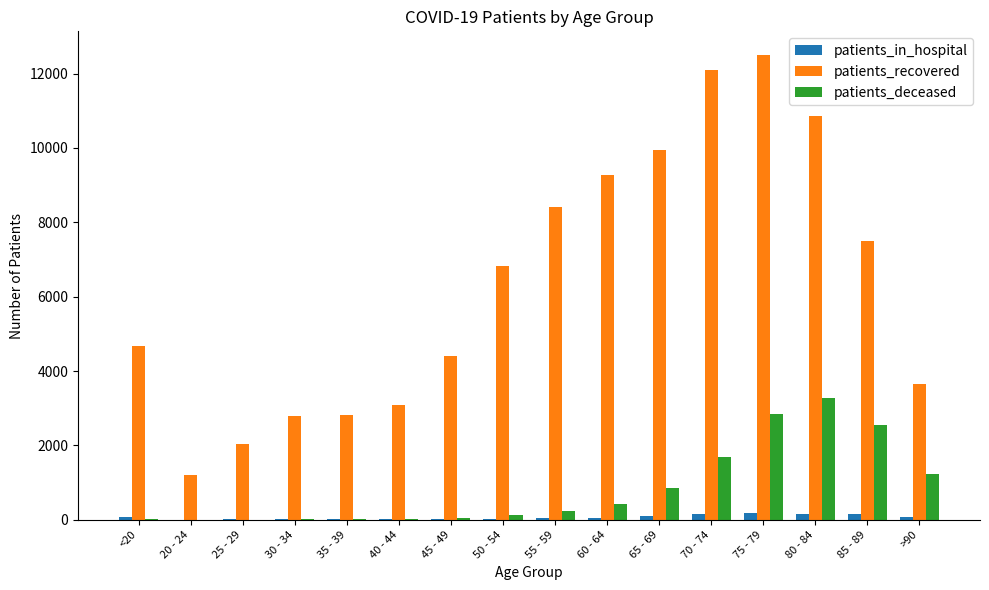

What is the highest value of the patients_recovered series?

12511